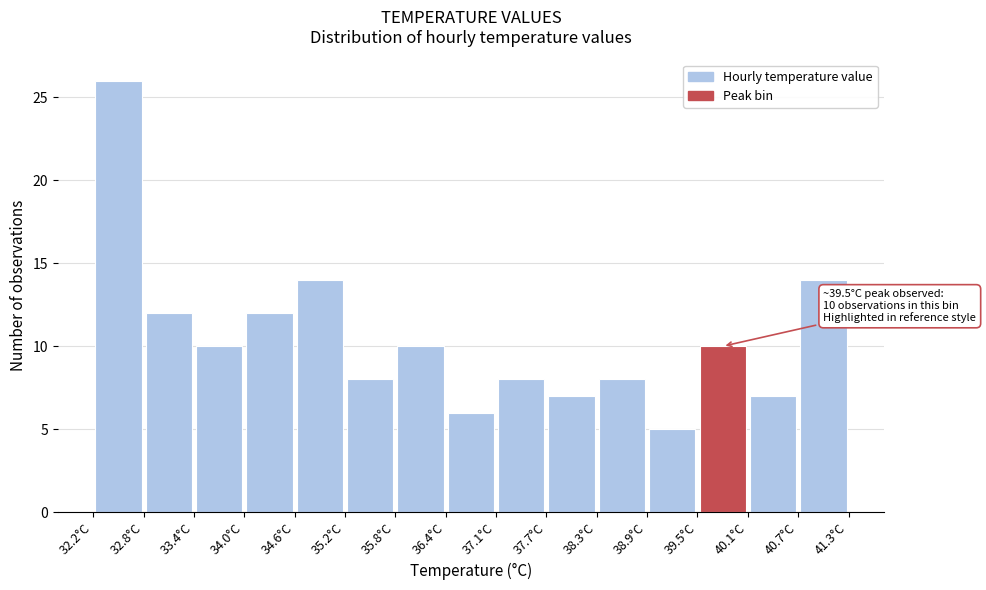

Which range on the x-axis has the tallest bar?

32.2 to 32.8